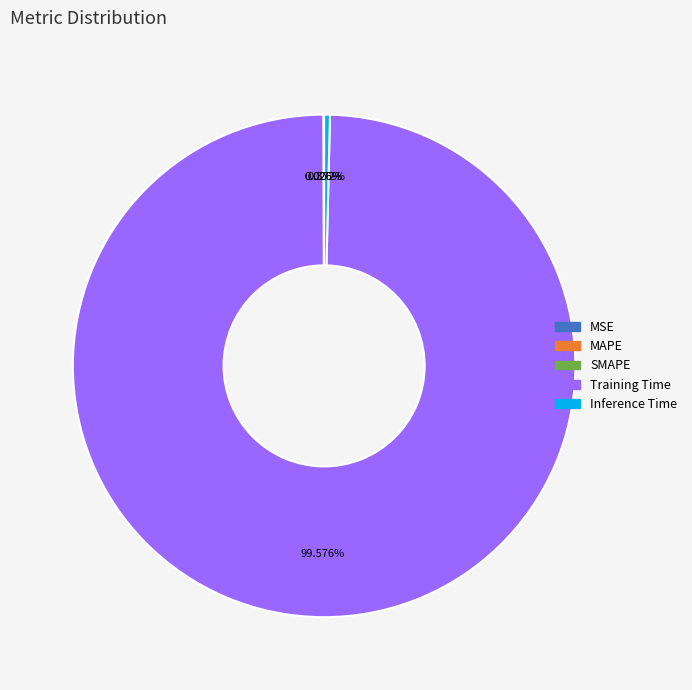

Does Training Time represent more than half of the total?

Yes